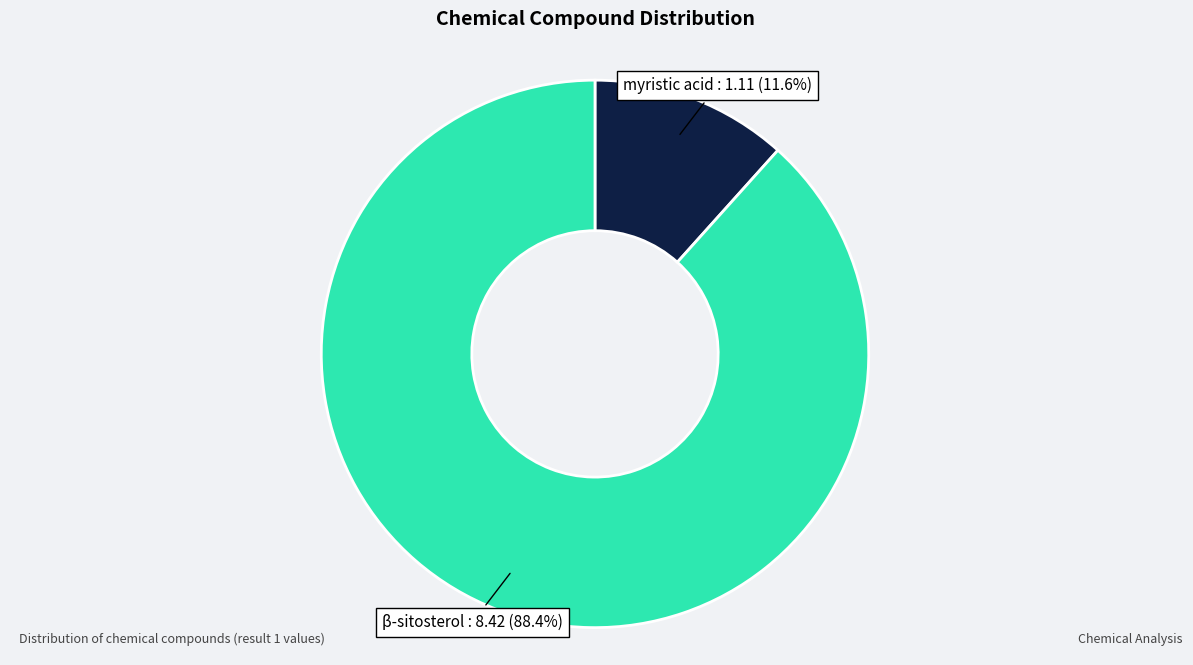

Is there any slice that represents more than half of the pie?

Yes